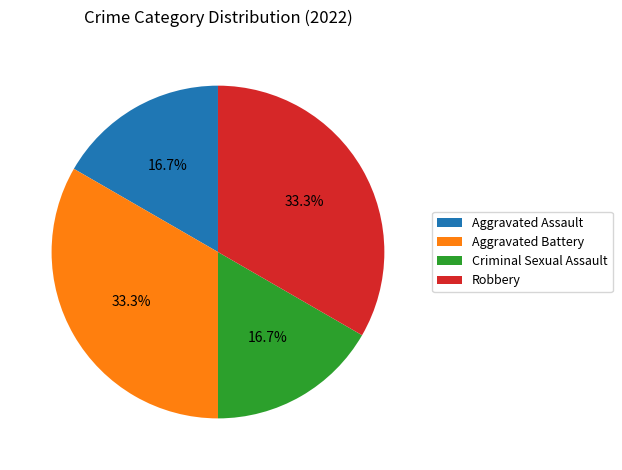

What percentage is the Aggravated Battery slice, to the nearest percent?

33%